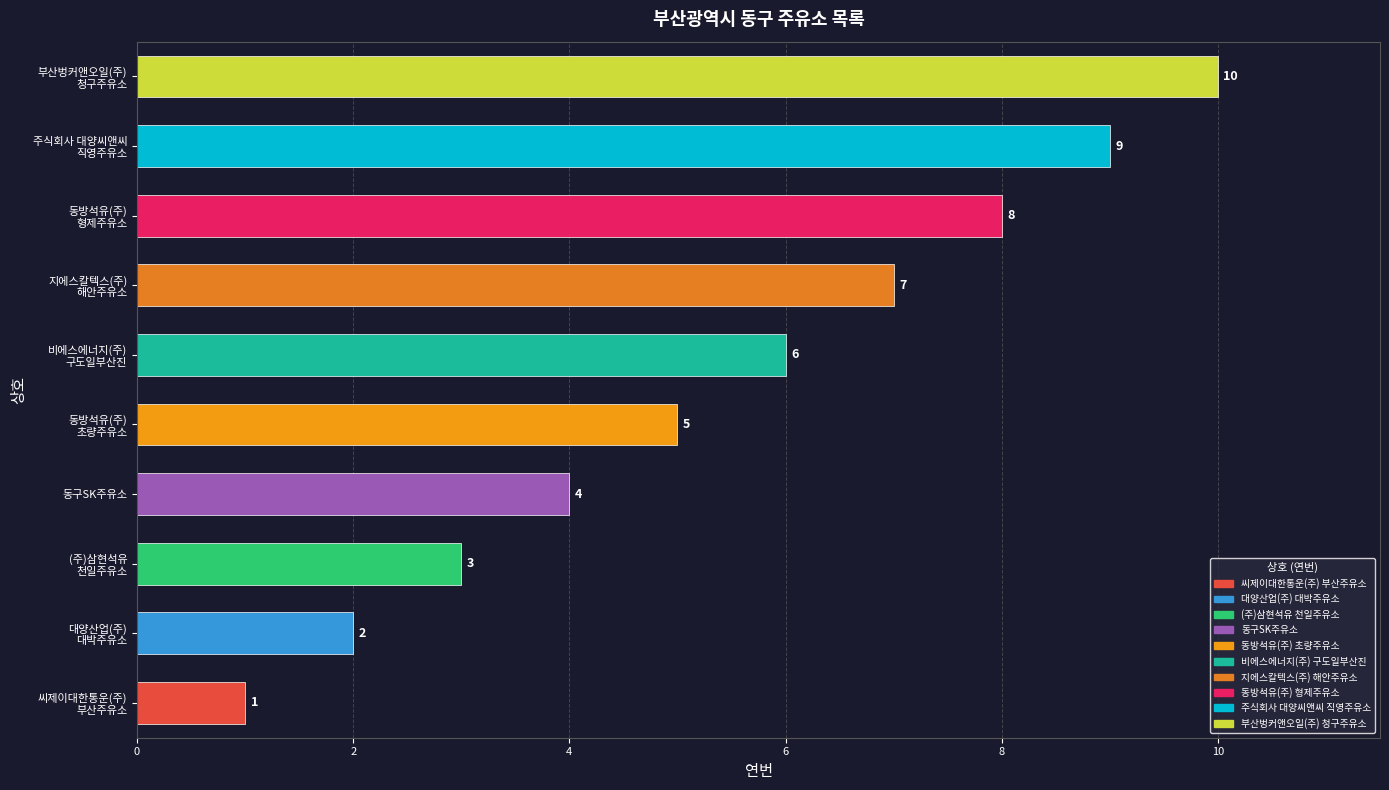

Which category has the highest value across all series?

부산벙커앤오일(주)
청구주유소